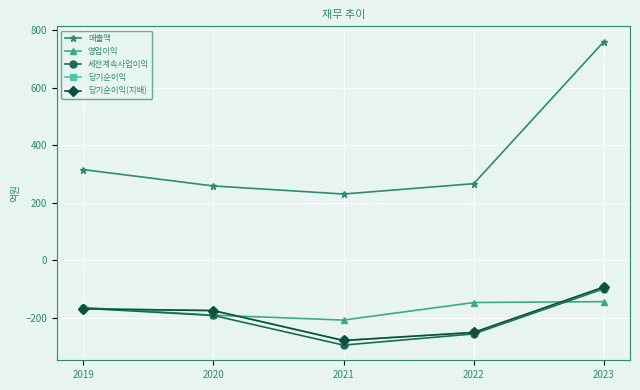

At which category does the chart reach its peak across all series?

2023